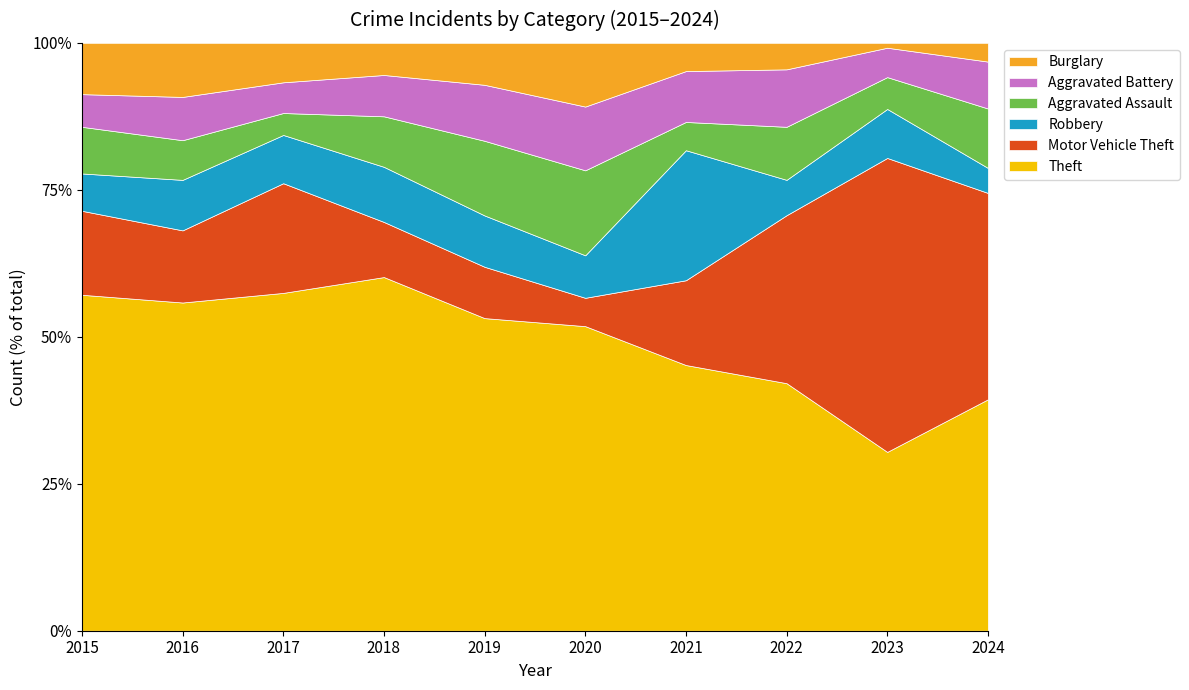

What is the sum of all Aggravated Assault values?

114